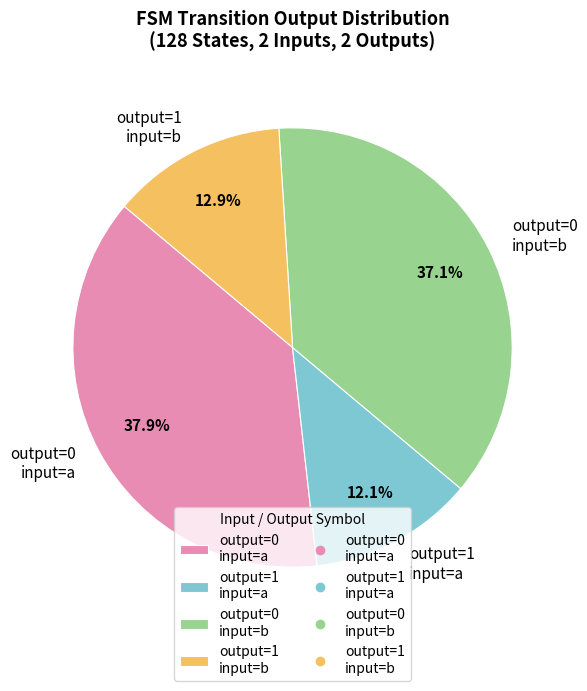

Is the sum of output=1 input=a and output=0 input=b greater than half?

No